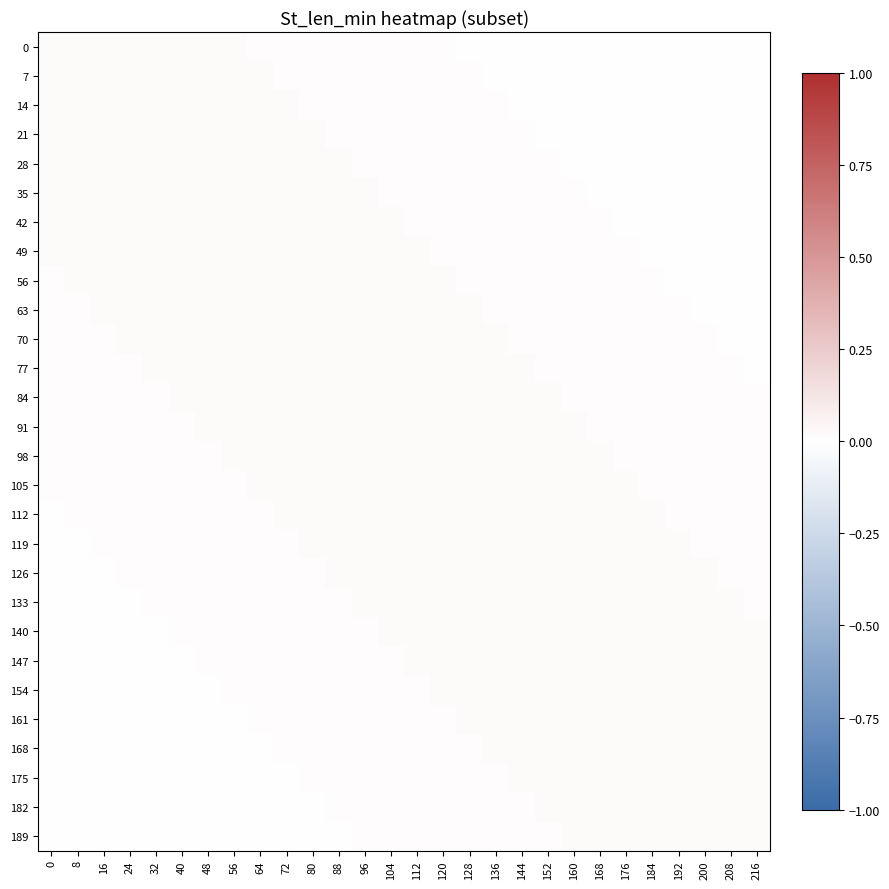

What is the total value across all series at 80?

0.4